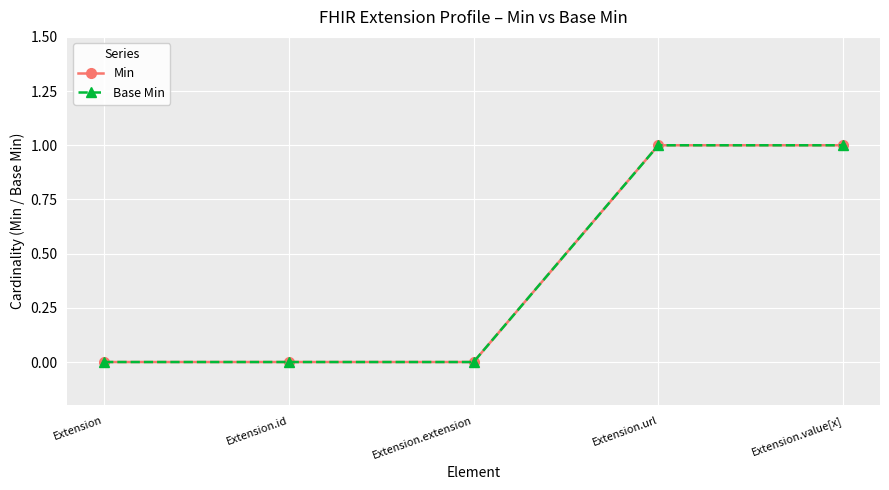

Where is Base Min nearest to the value 0?

Extension